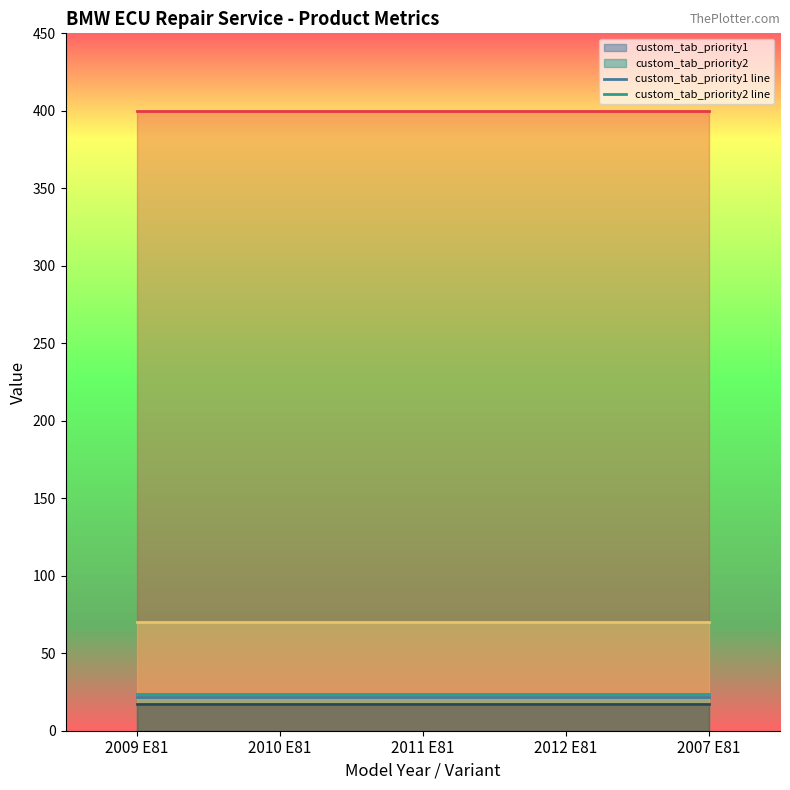

How many lines are shown in the chart?

2